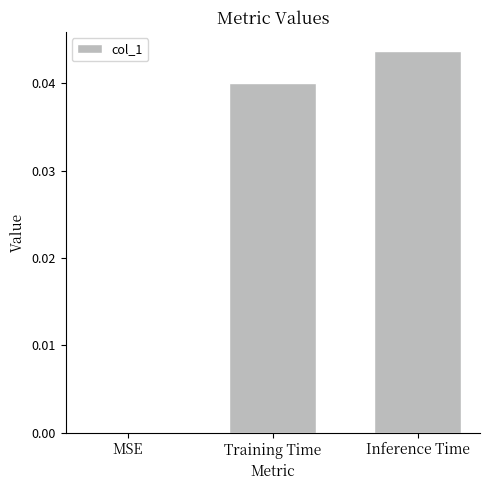

True or false: the data shows 0.0 at Inference Time.

True